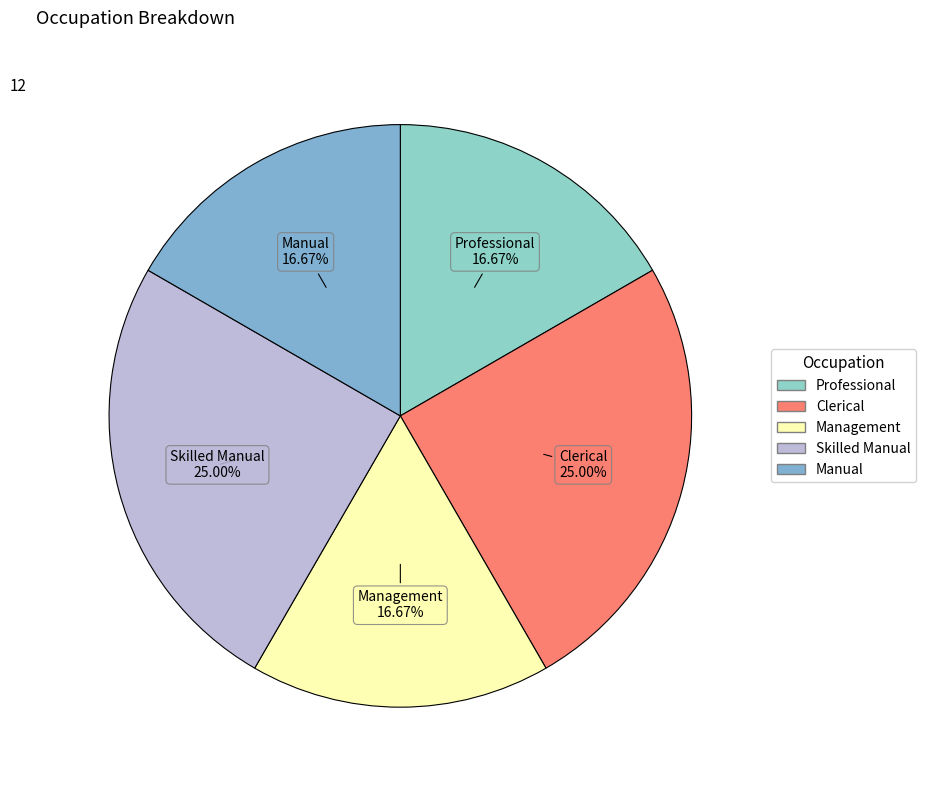

To the nearest percent, what percentage of the pie is Clerical?

25%